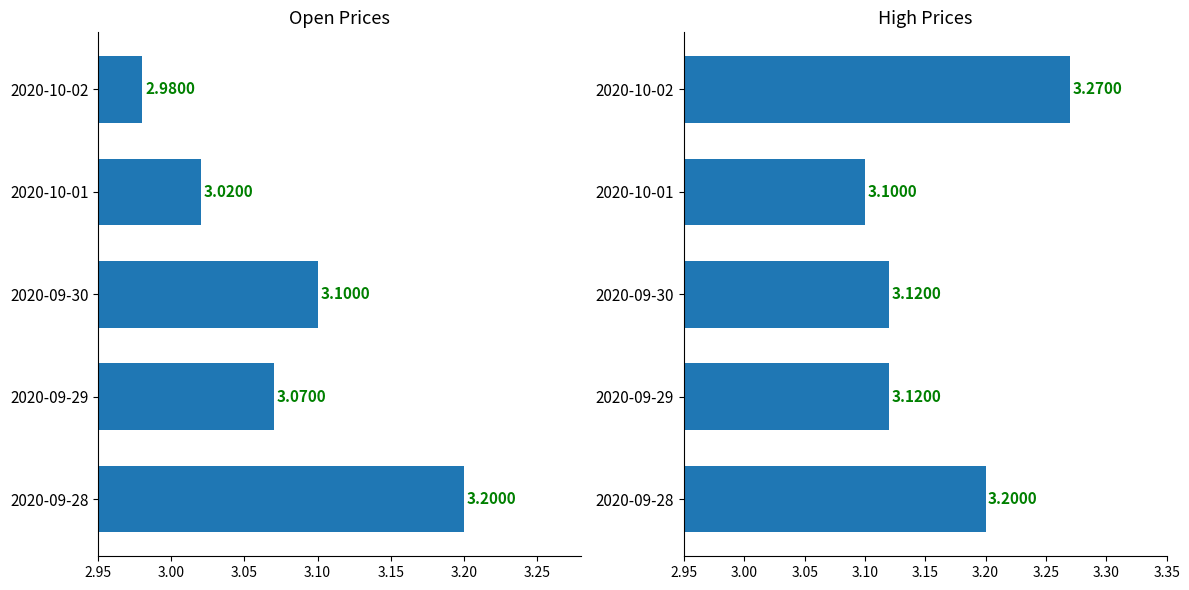

What is the difference between the maximum and minimum values in the Open series?

0.2